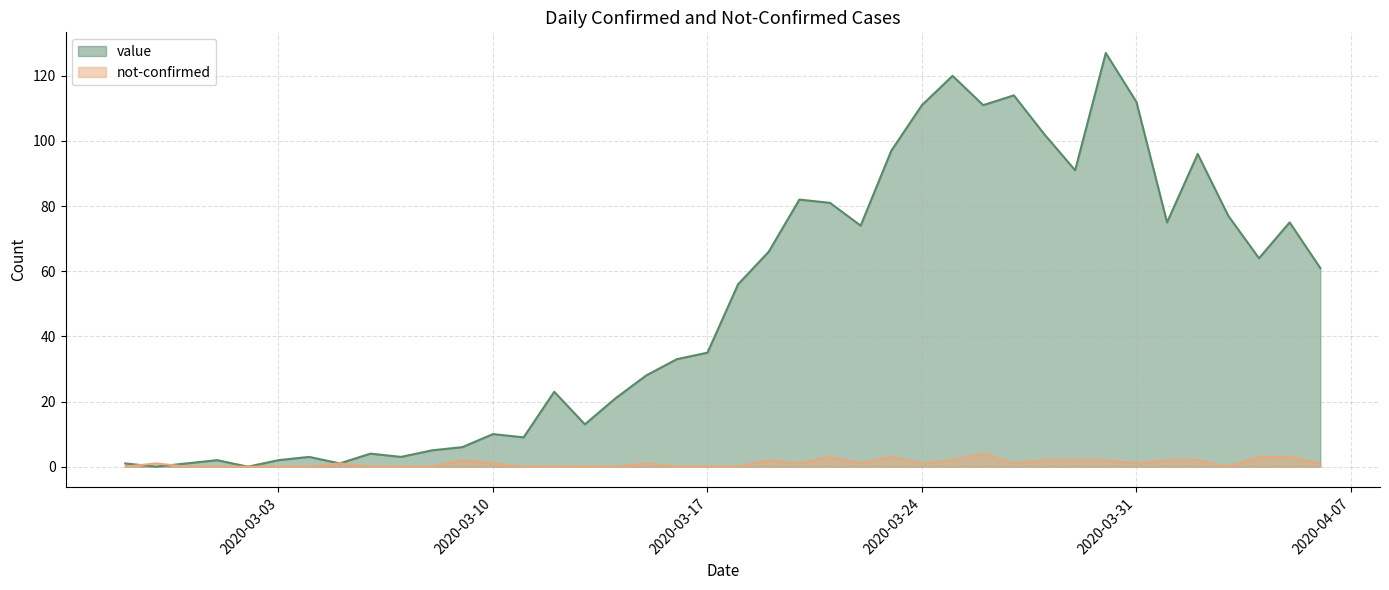

How many intersections are there between value and not-confirmed?

2